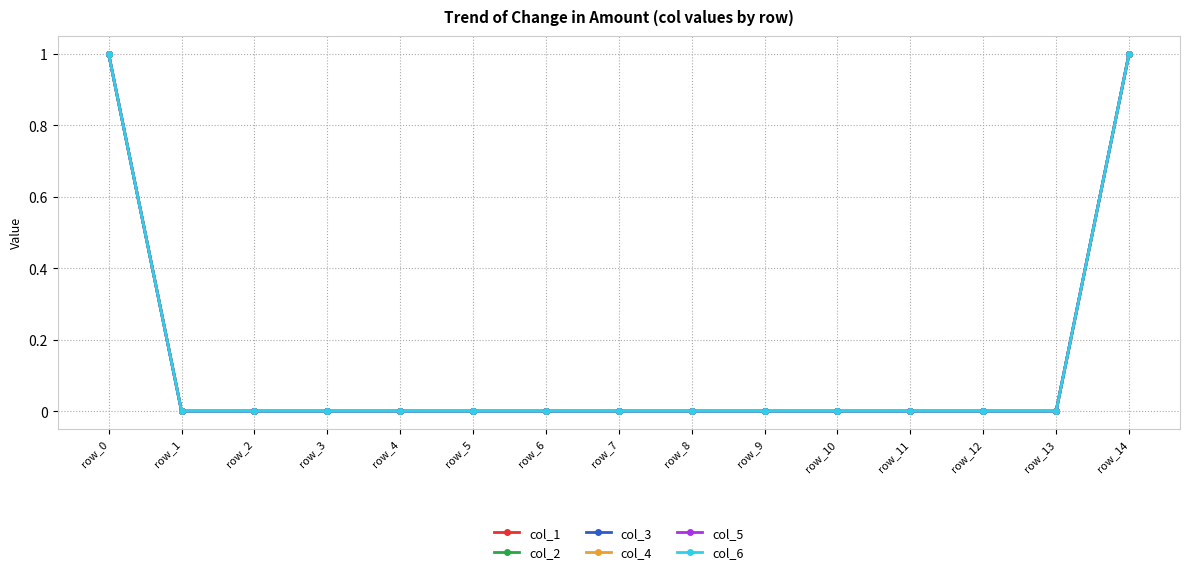

What is the difference between the second highest and second lowest values in the col_4 series?

1